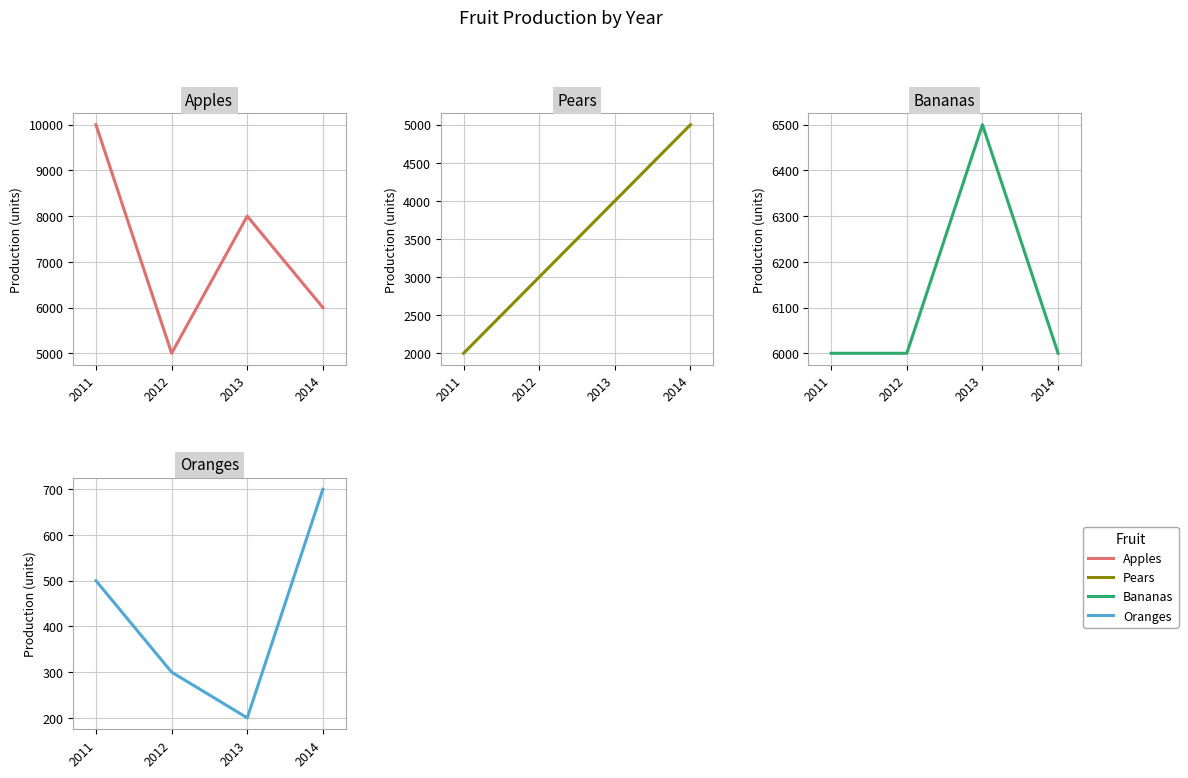

True or false: Oranges and Pears cross at least once.

False